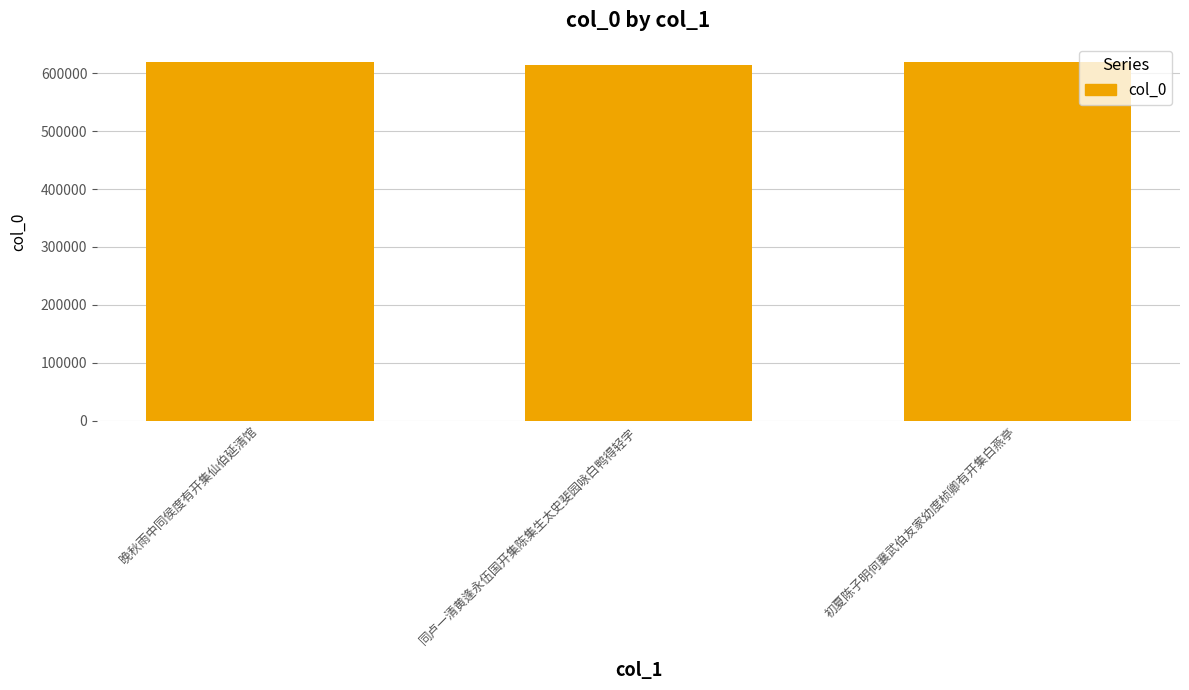

What is the smallest value displayed?

613697